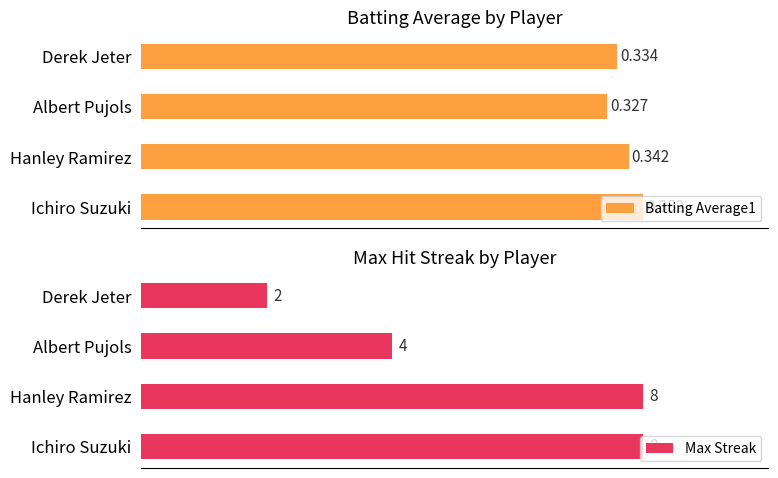

What is the difference between the maximum and minimum values in the Max Streak series?

6.0